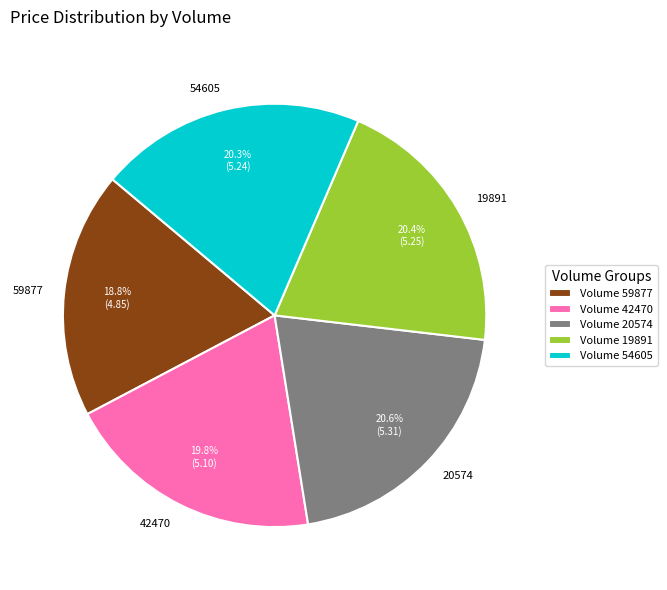

Approximately how many times larger is the value at 20574 compared to 54605?

1.0